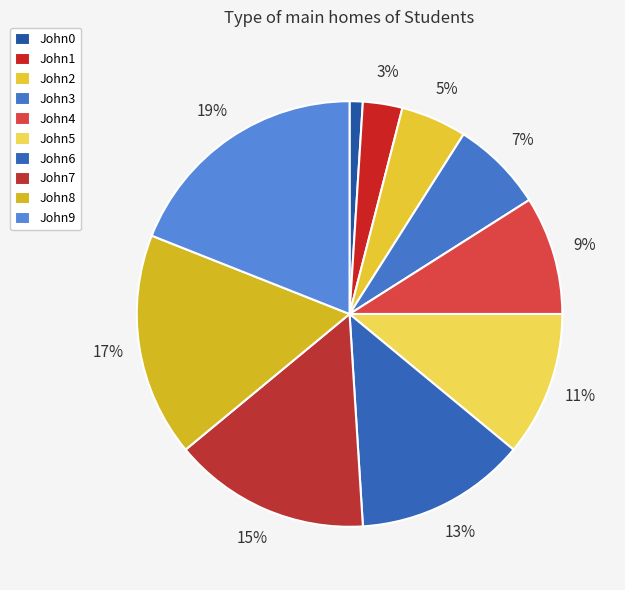

Is John3 the majority of the pie?

No